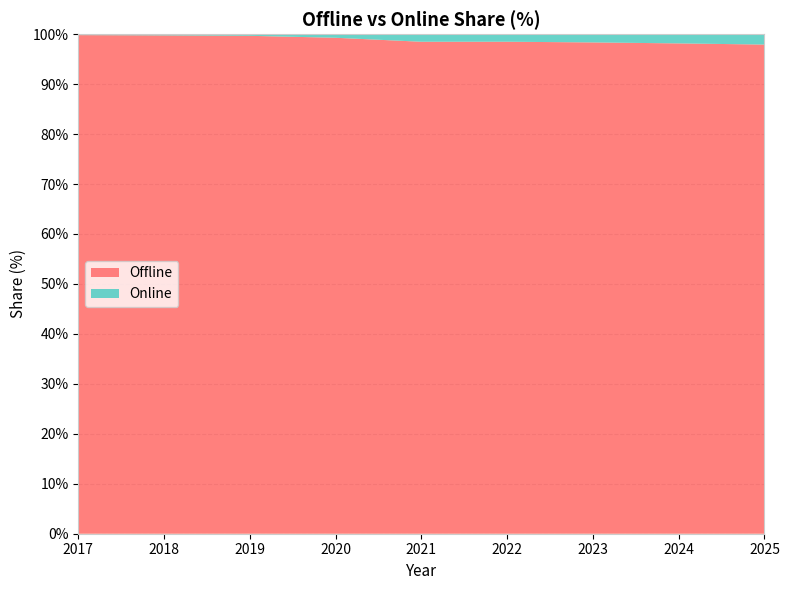

Reading right to left, what are all the values shown in this chart?

Offline: 97.9	98.2	98.3	98.5	98.5	99.3	99.7	99.8	99.8
Online: 2.1	1.8	1.7	1.5	1.5	0.7	0.3	0.2	0.2